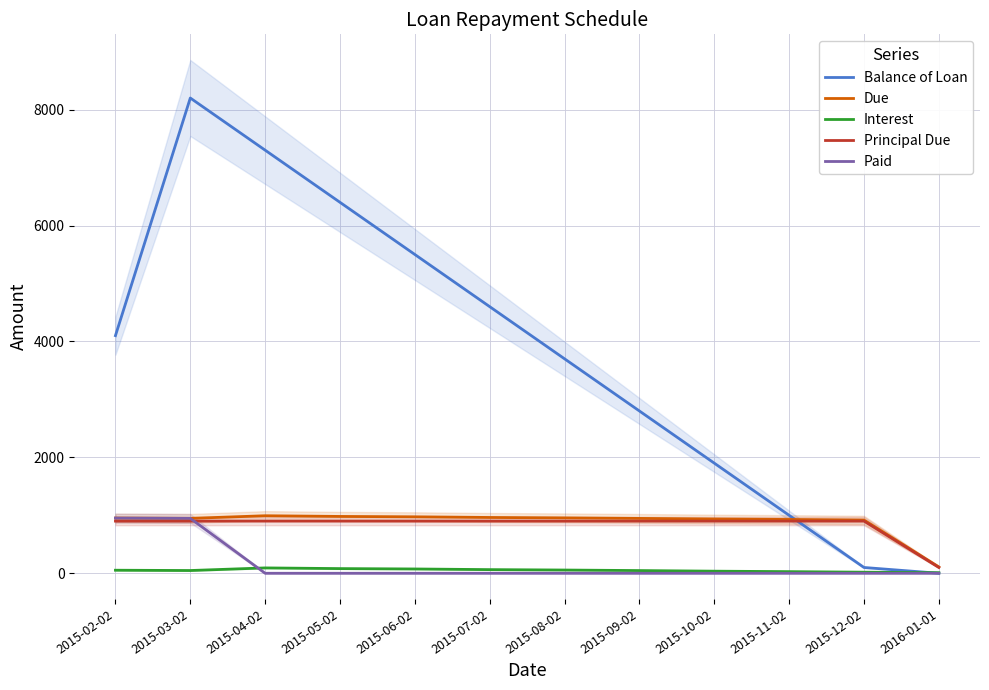

Does the chart have visible grid lines?

Yes